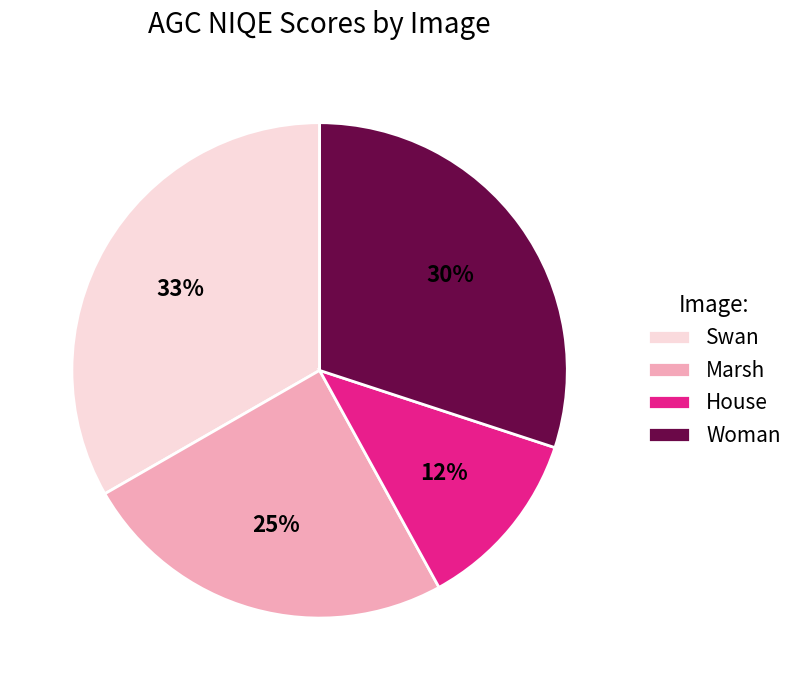

Is the sum of Marsh and Woman greater than half?

Yes